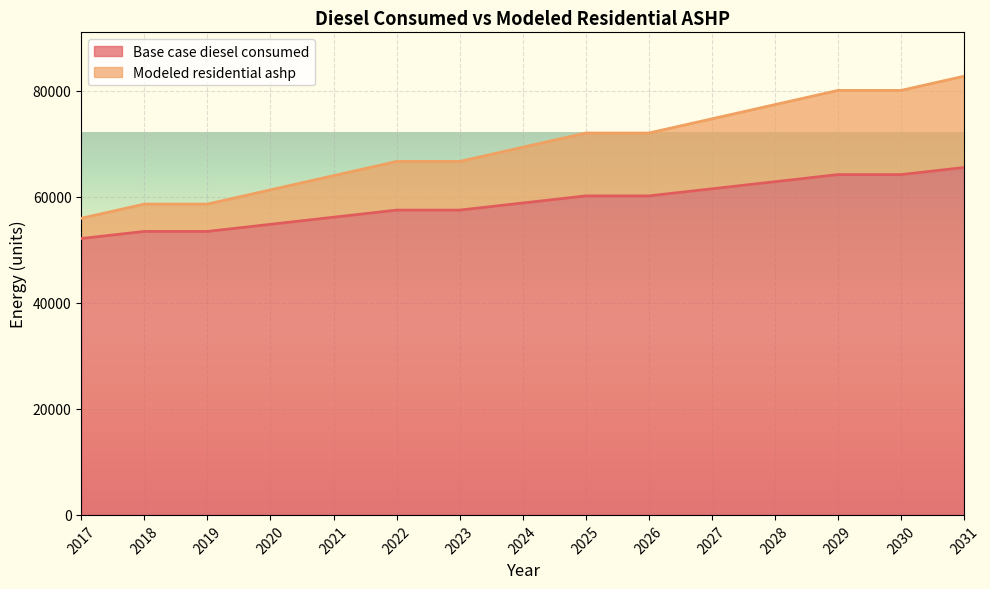

The value of Base case diesel consumed at 2025 is 17206.9. True or false?

False